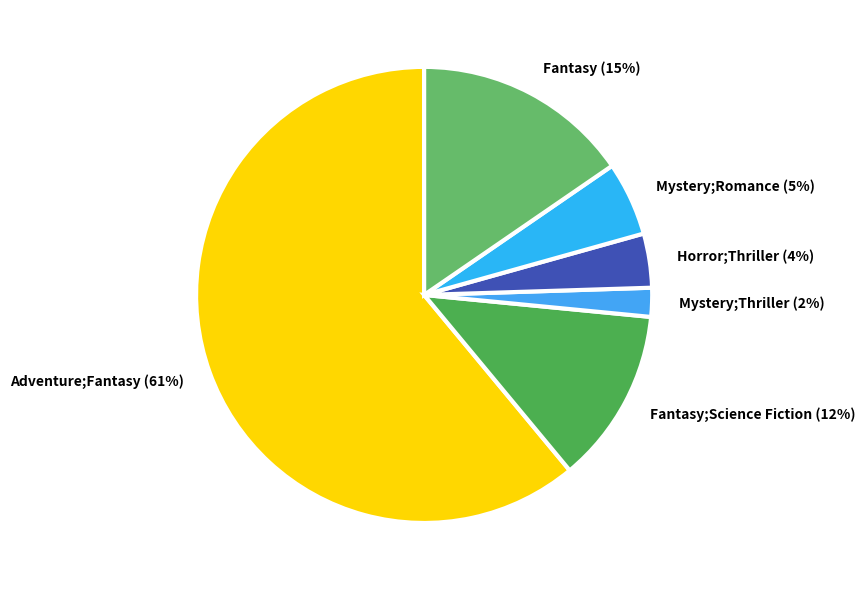

The Fantasy;Science Fiction slice represents 12% of the pie. True or false?

True